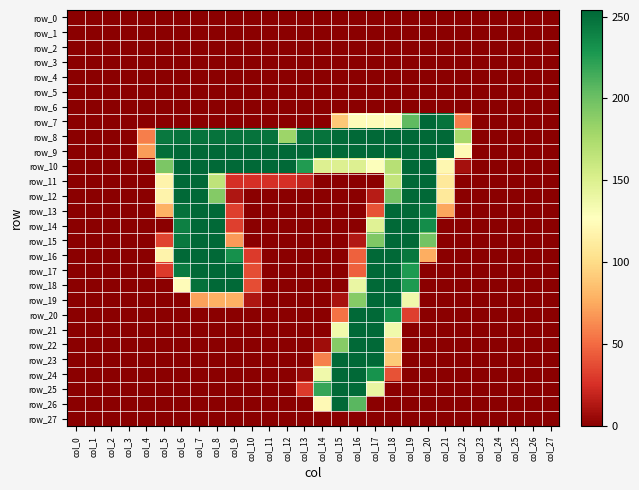

Is the value of row_10 at col_9 greater than the value of row_2 at col_20?

Yes